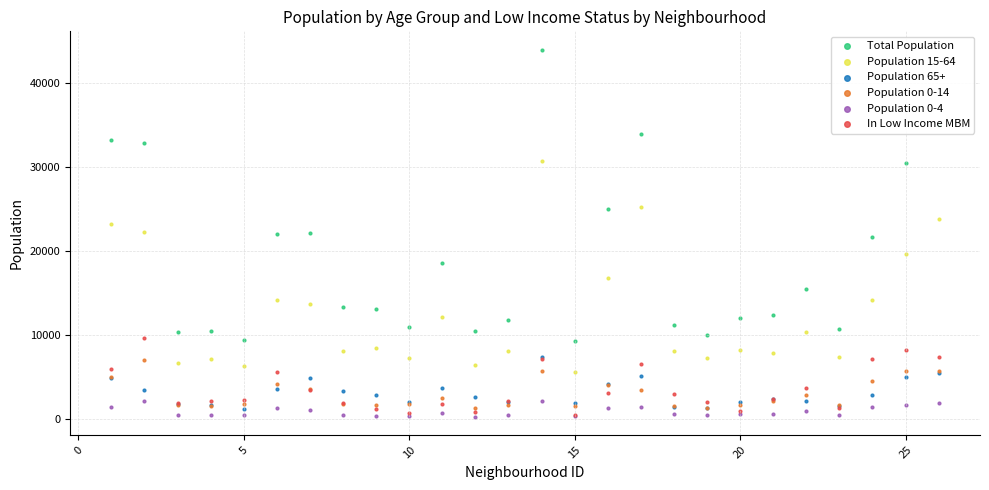

Is the value of Population 0-4 at 0 greater than the value of Total Population at 17?

No